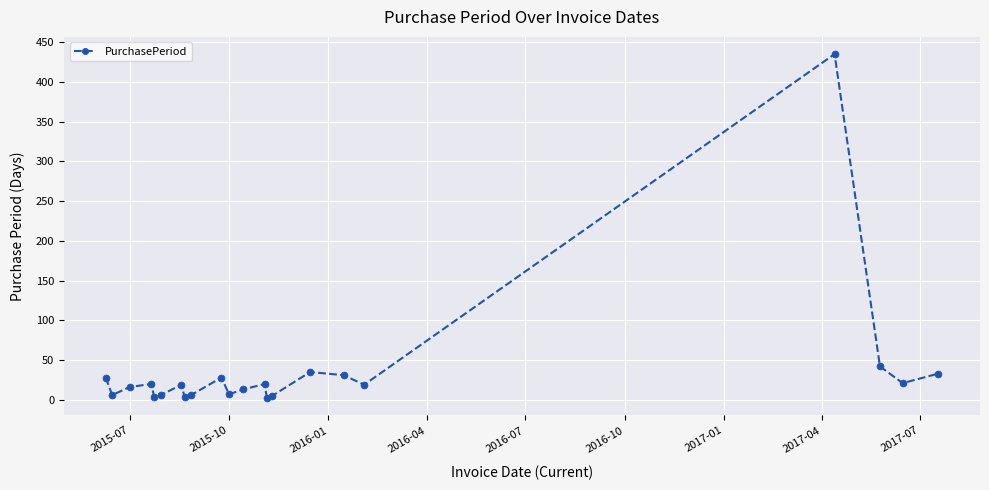

What is the sum of all values?

798